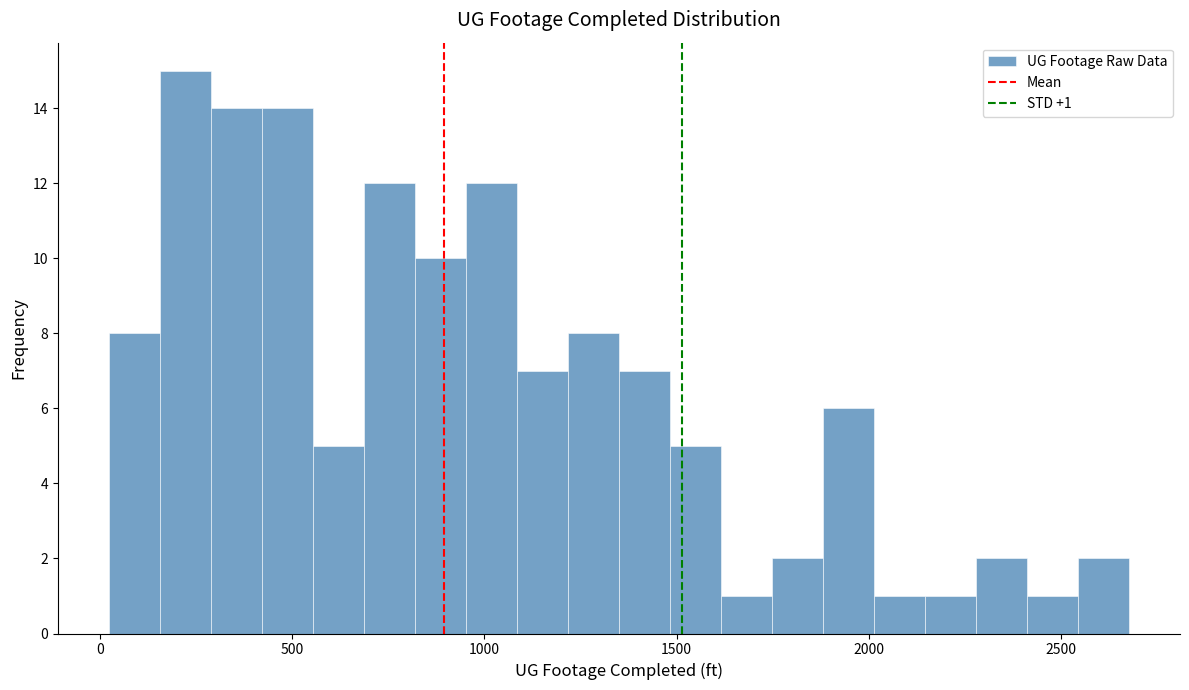

Read against the x-axis, roughly where is the centre of the tallest bar?

200